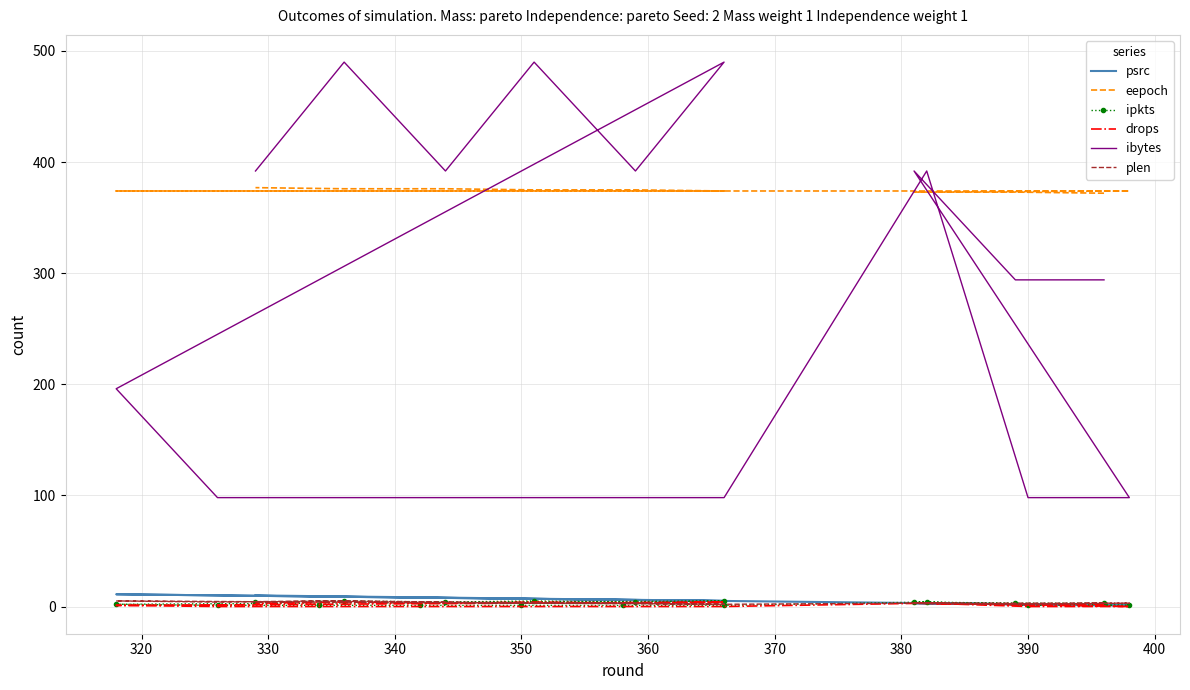

In drops, how many points are higher than both neighbors (excluding endpoints)?

5